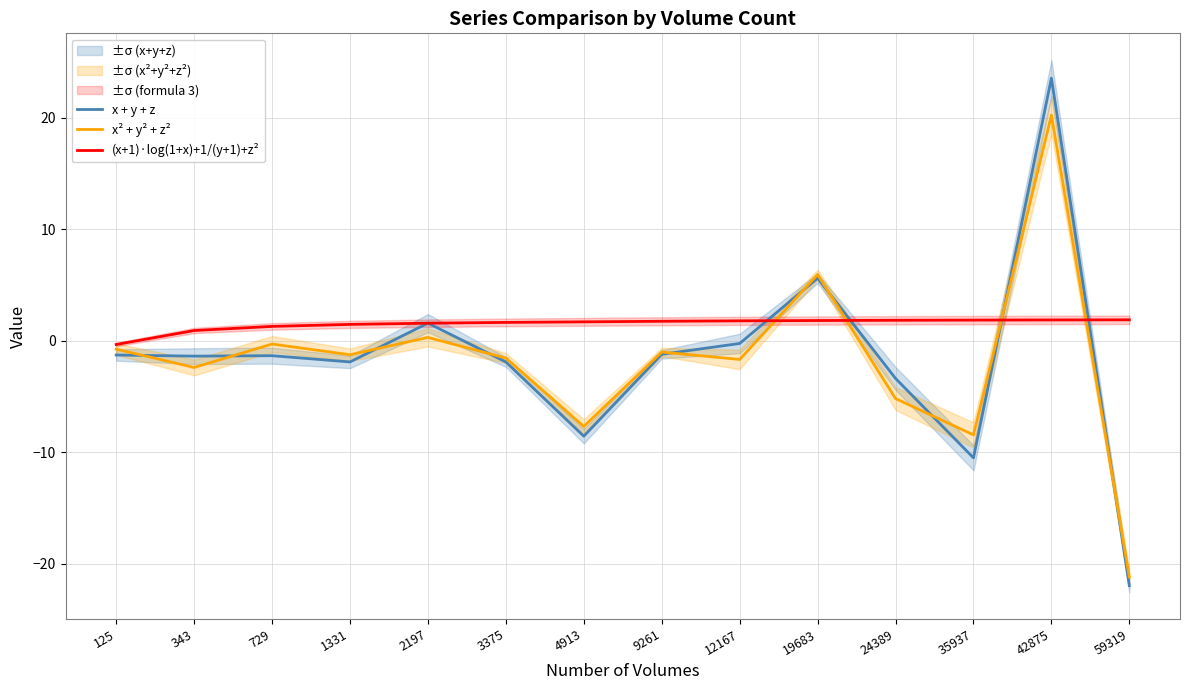

At 2197, list the series in order from largest to smallest.

x + y + z, (x+1)·log(1+x)+1/(y+1)+z², x² + y² + z²